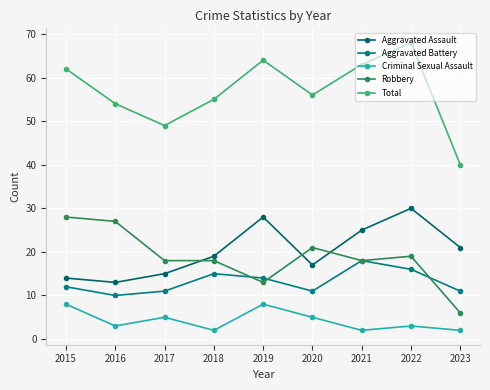

Read the Aggravated Assault value at 2017, to the nearest 10.

20